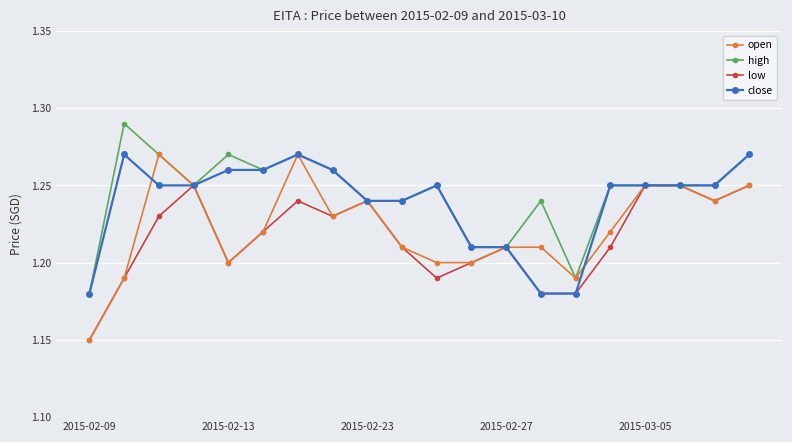

How many close values are between 1 and 2?

20